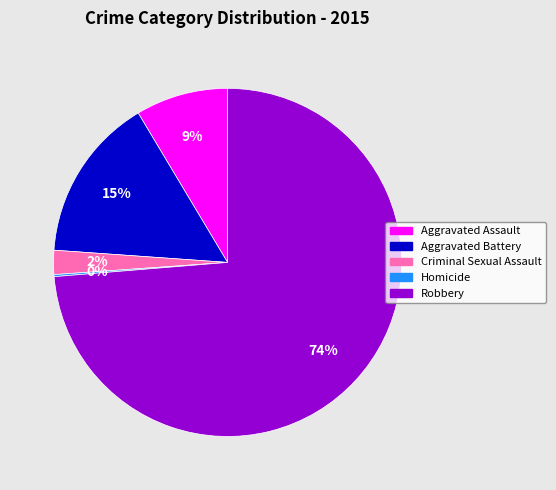

Is it true that Robbery is 74% of the pie?

True